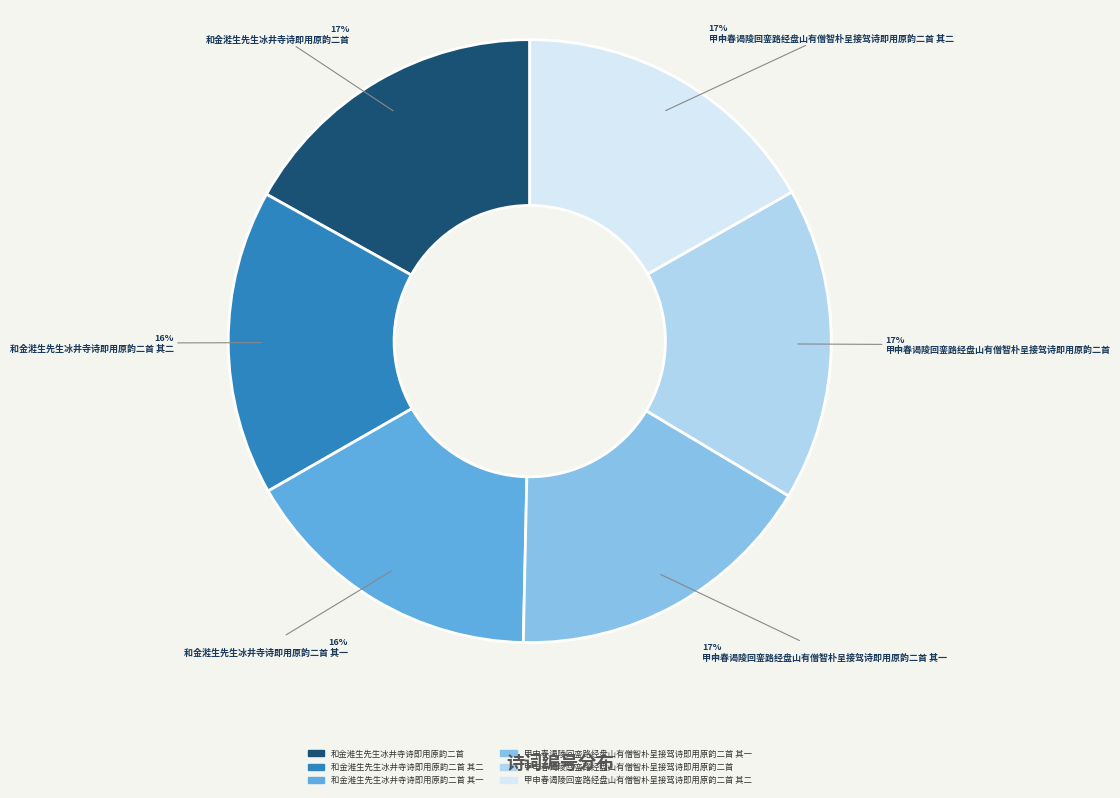

Is there a majority slice in this chart?

No